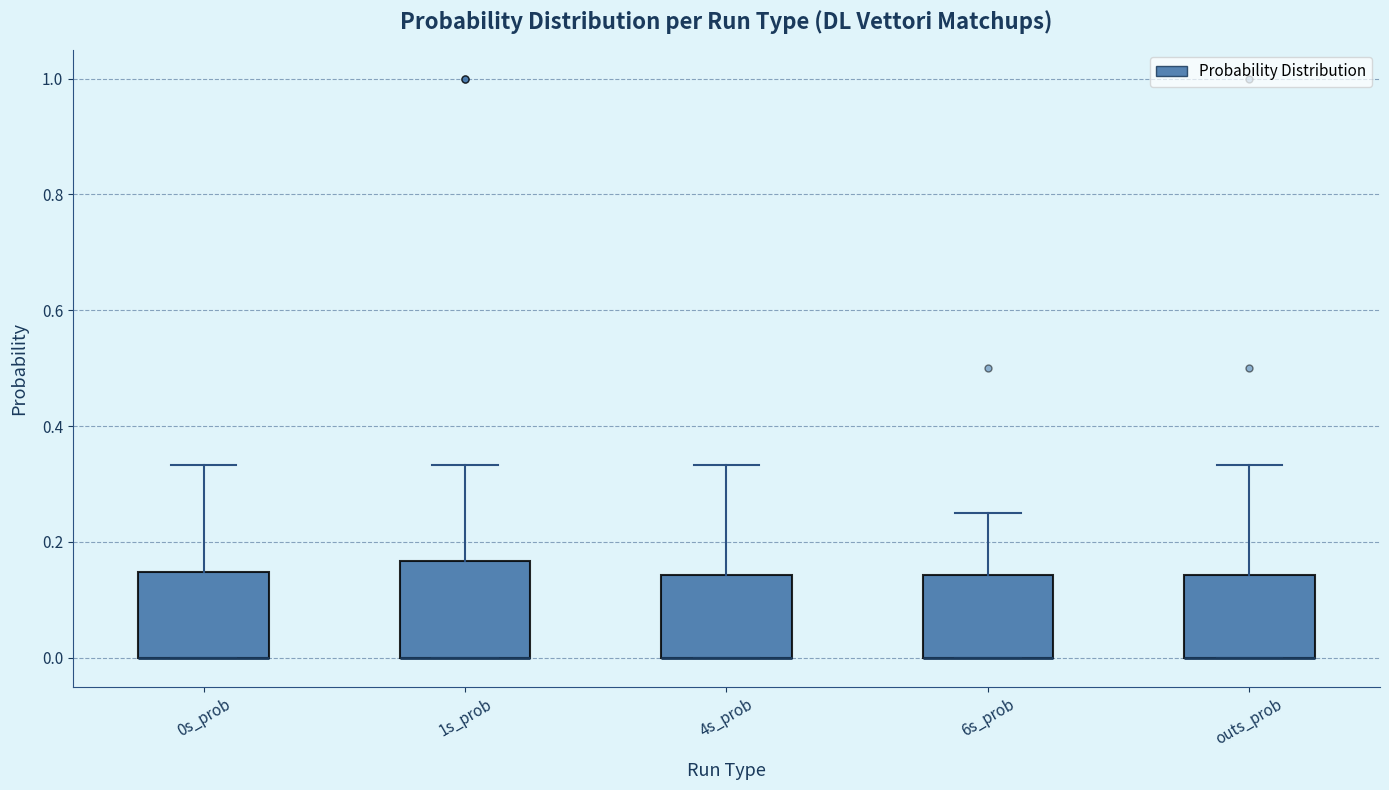

Where is the upper edge of the box for 4s_prob on the y-axis? The values are not printed on the chart, so give them approximately, as read against the axis.

0.14